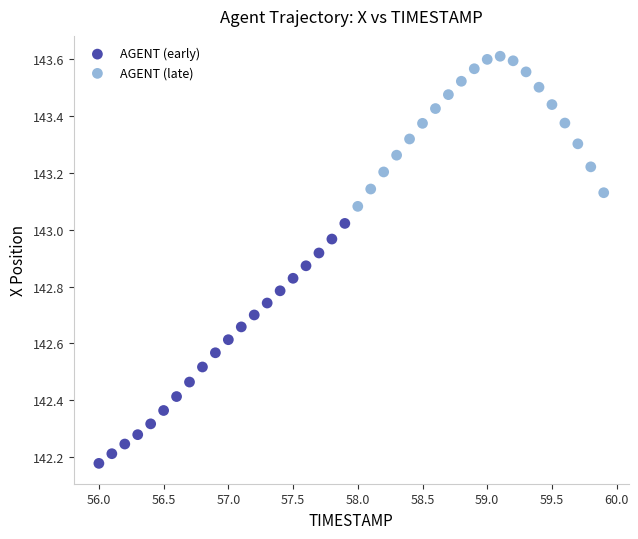

Which series contains the lowest Y value?

AGENT (early)